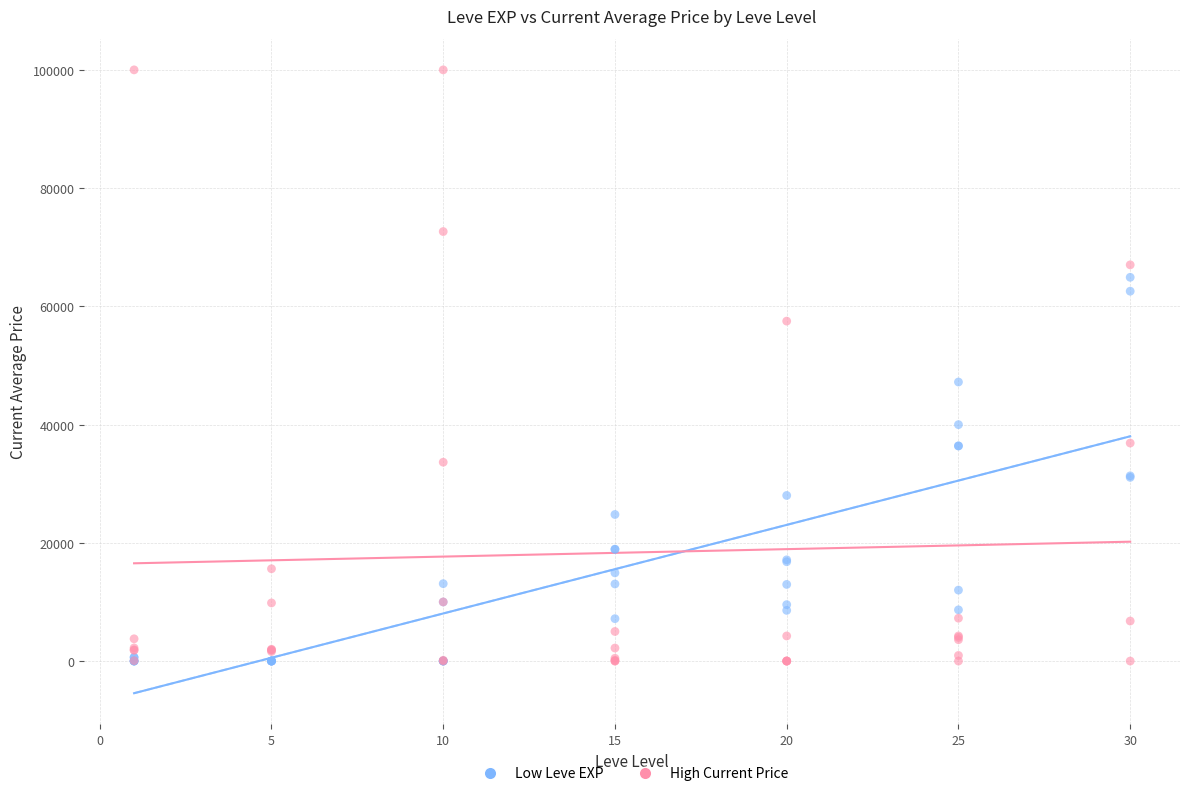

In the High Current Price series, what Y value is closest to 50000?

57500